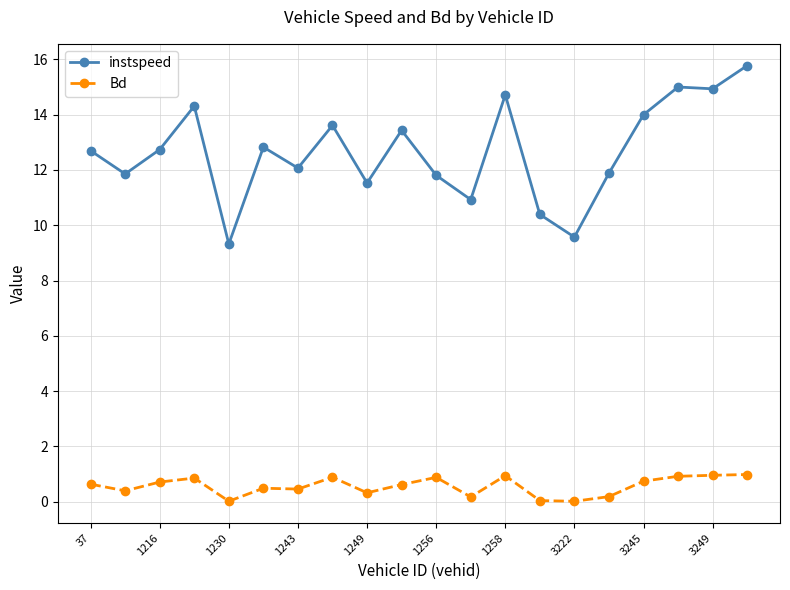

Which series has the largest range (max minus min)?

instspeed